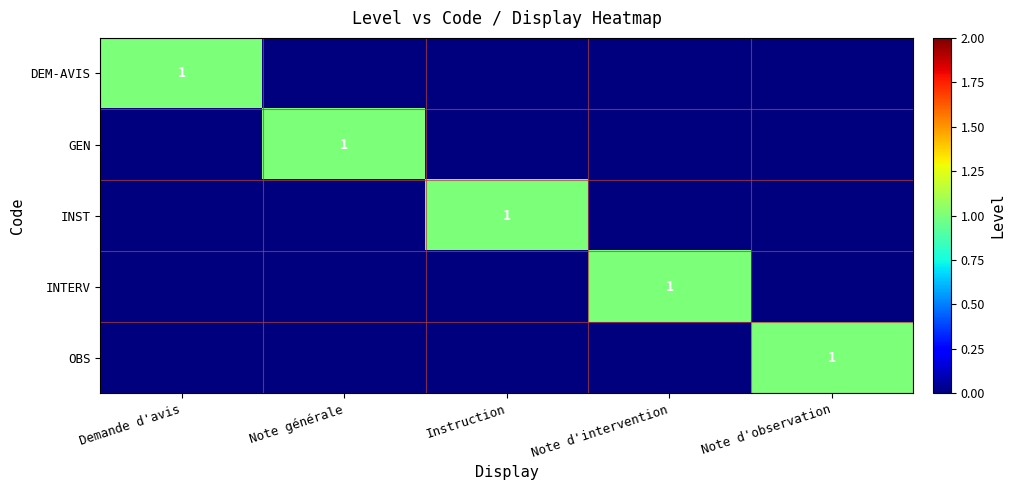

The value of INTERV at Note d'intervention is 1. True or false?

True